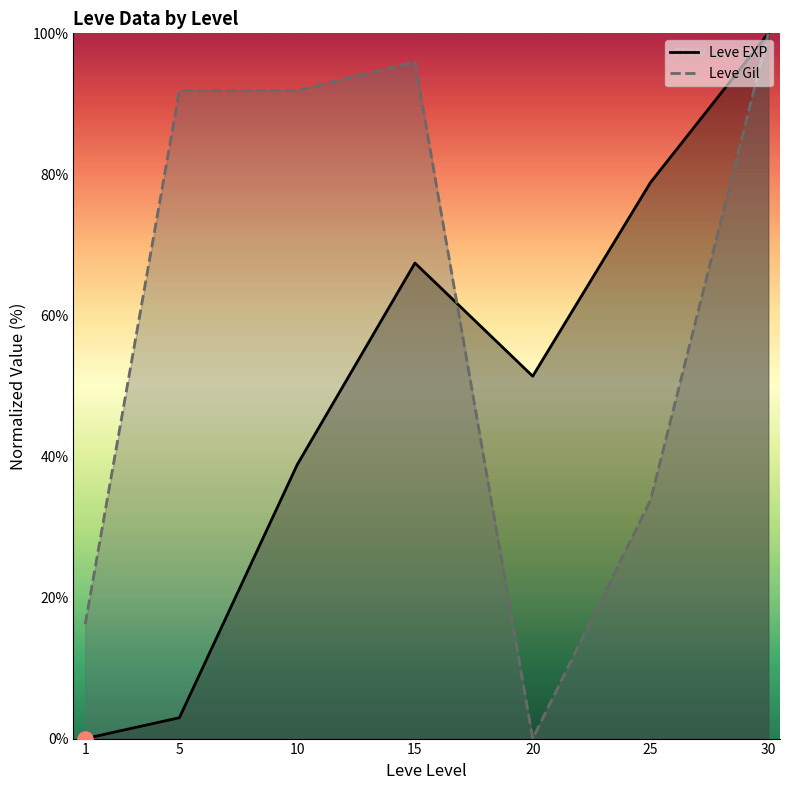

Which series has the widest spread of Y values?

Leve EXP